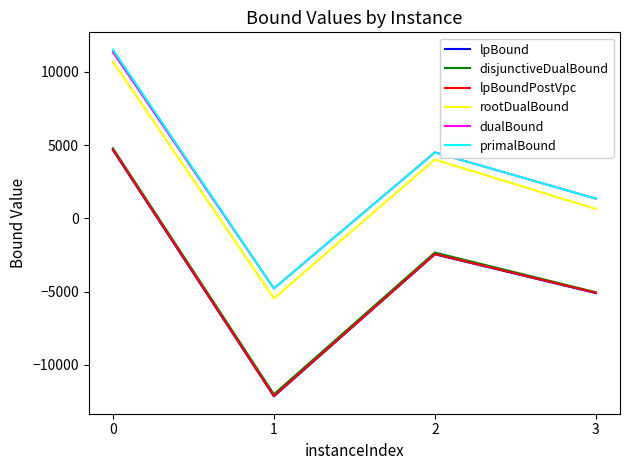

The primalBound series shows -1008.7 at 1. True or false?

False